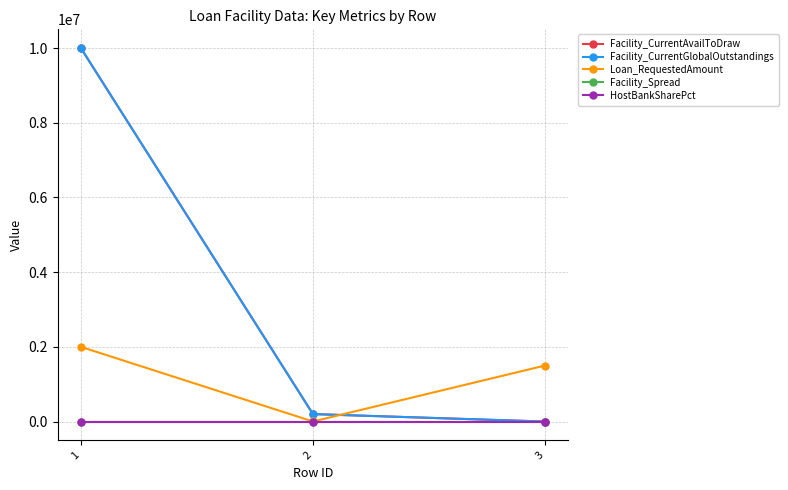

Is this an area chart (filled region under the line)?

No